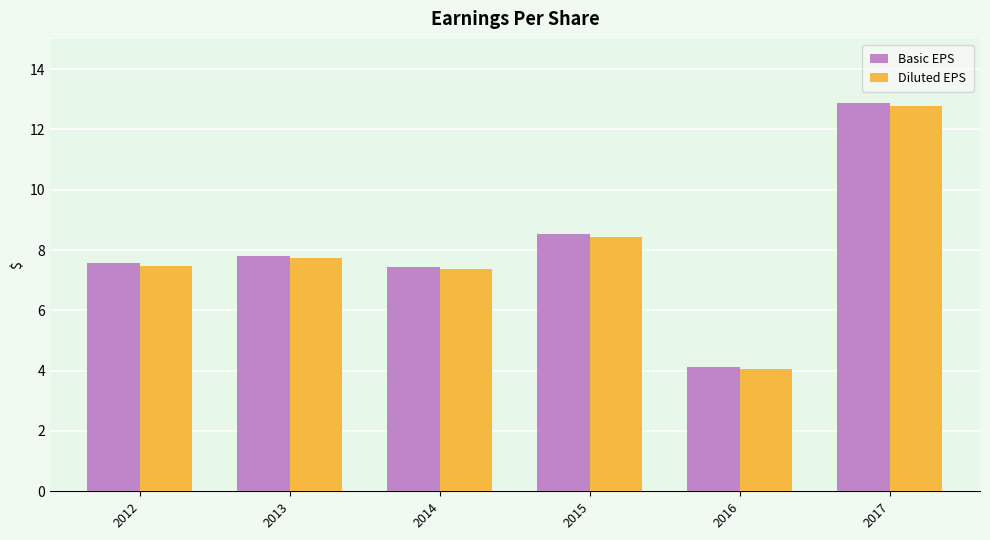

What is the value of the Basic EPS bar at the 1st from the left?

7.6